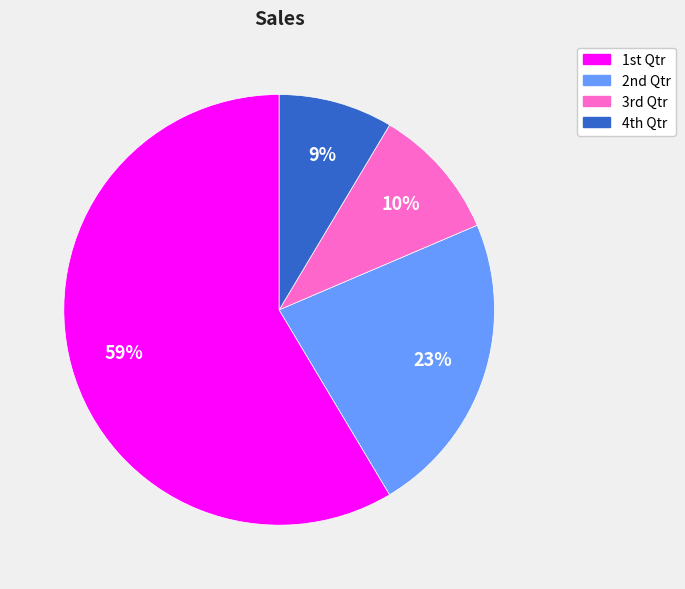

Is there a majority slice in this chart?

Yes